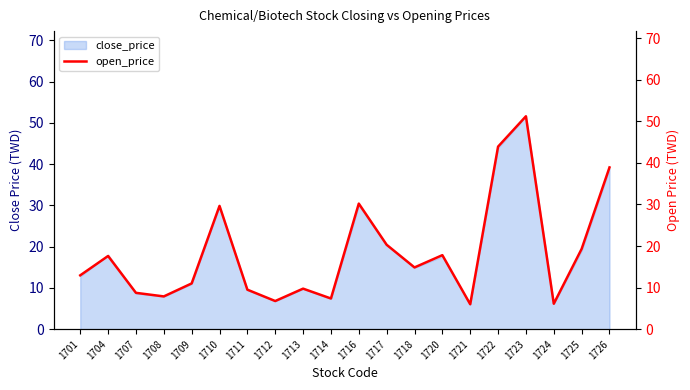

Does the chart display data point markers on the line(s)?

No